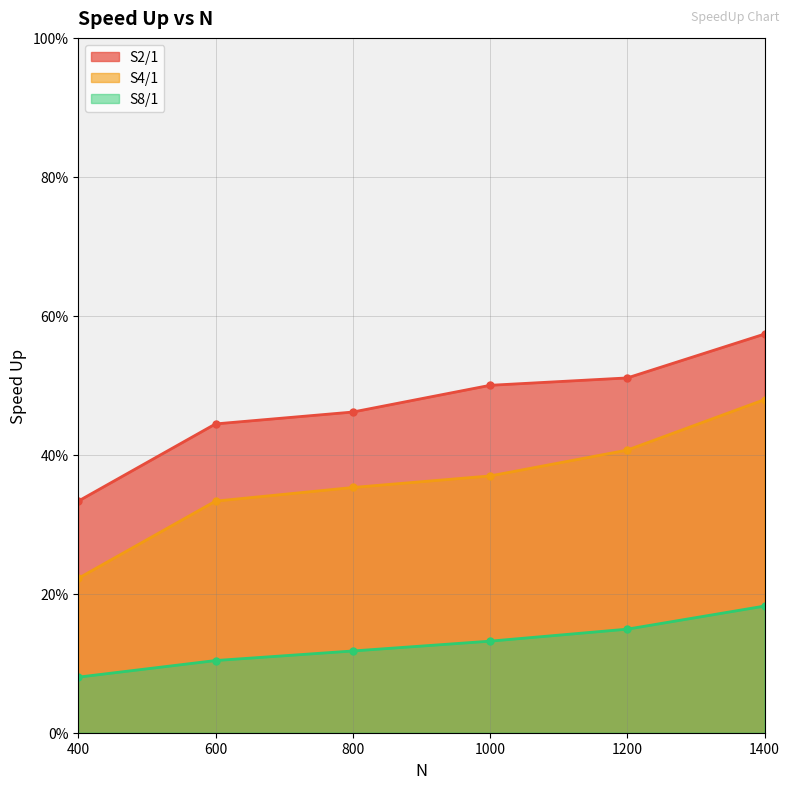

At how many categories does at least one series exceed 0?

6